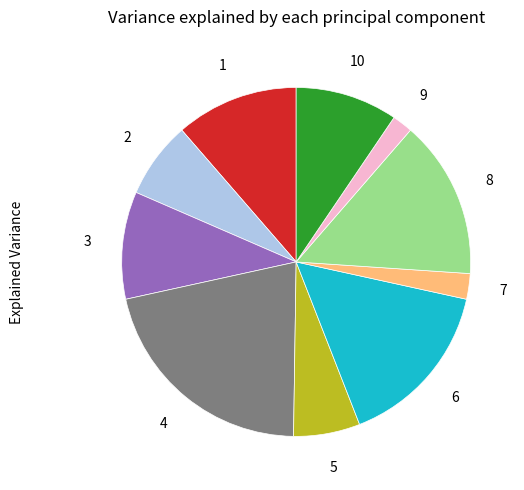

Is there any slice that represents more than half of the pie?

No